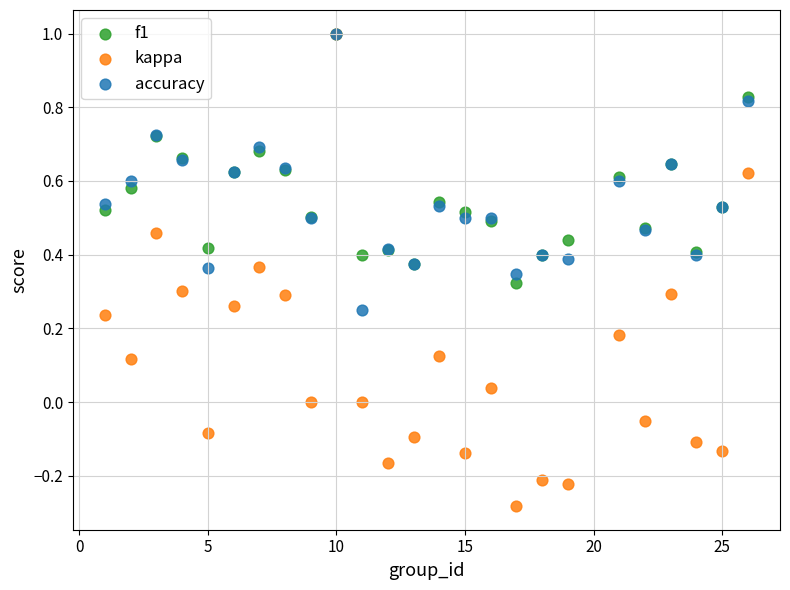

Which series contains the lowest Y value?

kappa